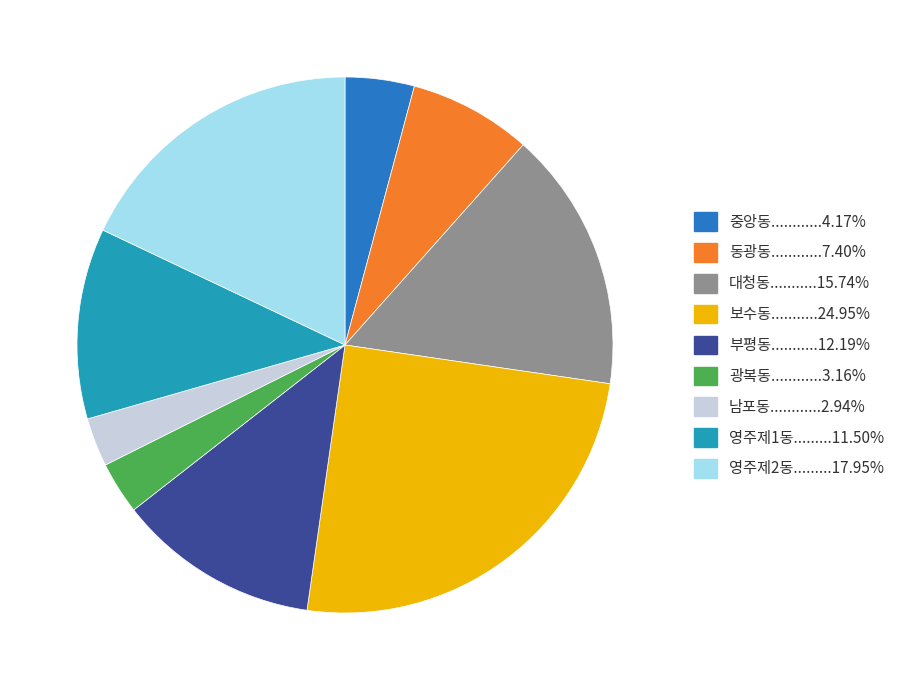

Is there a majority slice in this chart?

No